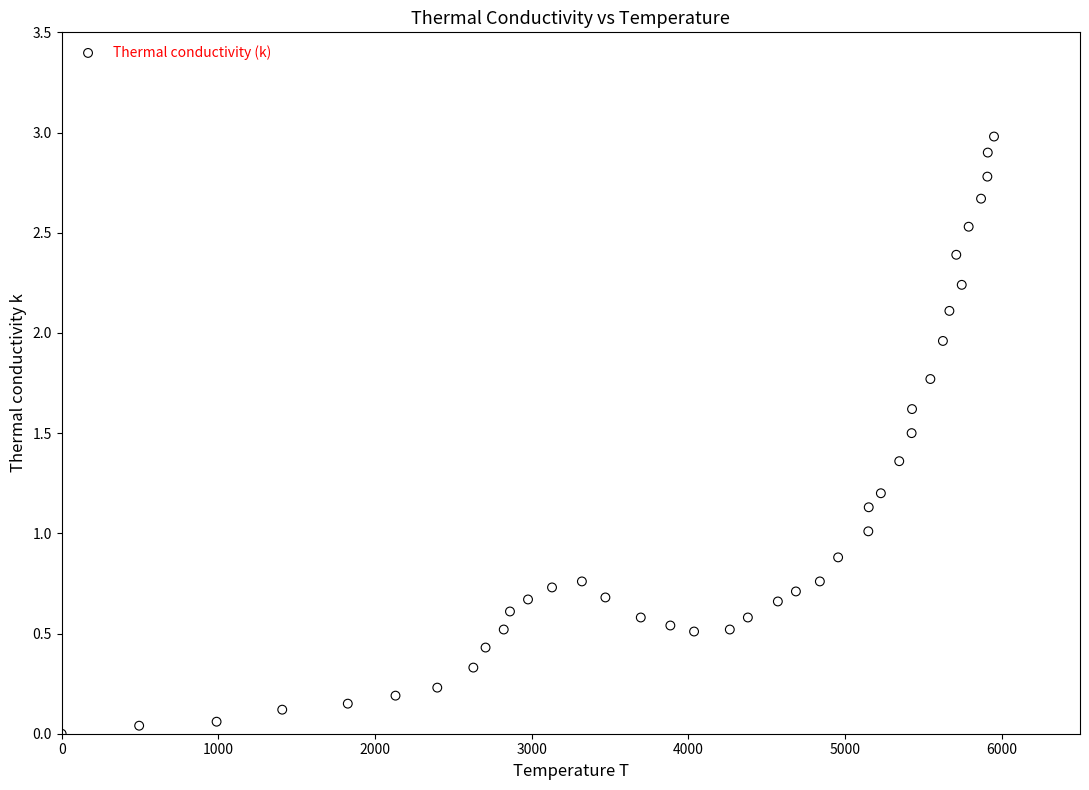

What is the range of X values (max minus min)?

5951.1